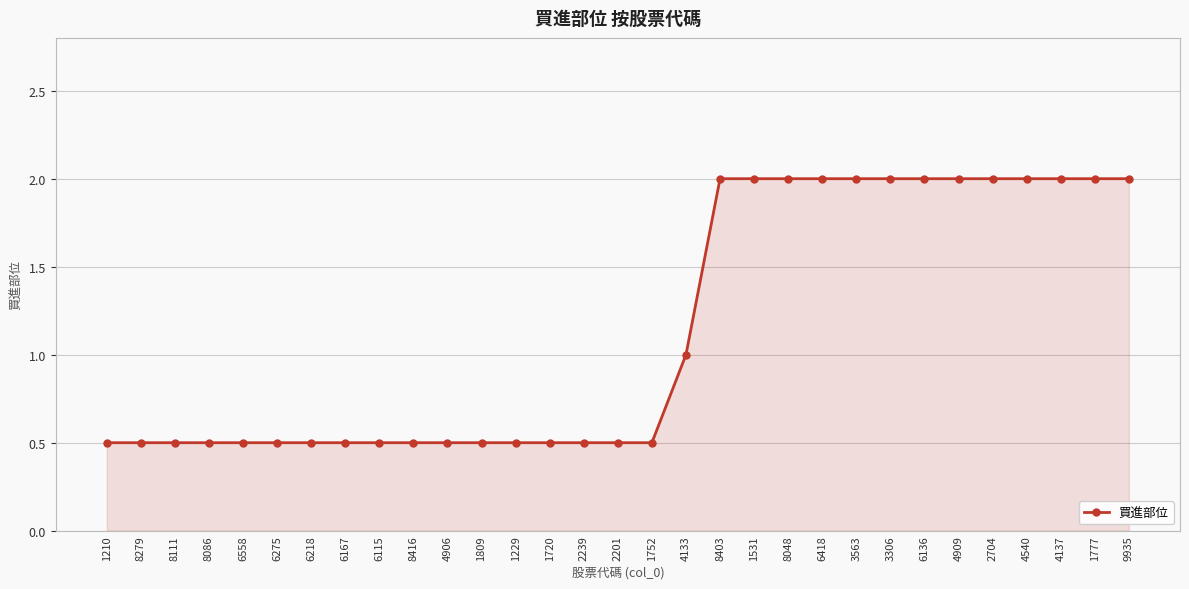

Reading left to right, what are all the values shown in this chart?

0.5	0.5	0.5	0.5	0.5	0.5	0.5	0.5	0.5	0.5	0.5	0.5	0.5	0.5	0.5	0.5	0.5	1.0	2.0	2.0	2.0	2.0	2.0	2.0	2.0	2.0	2.0	2.0	2.0	2.0	2.0